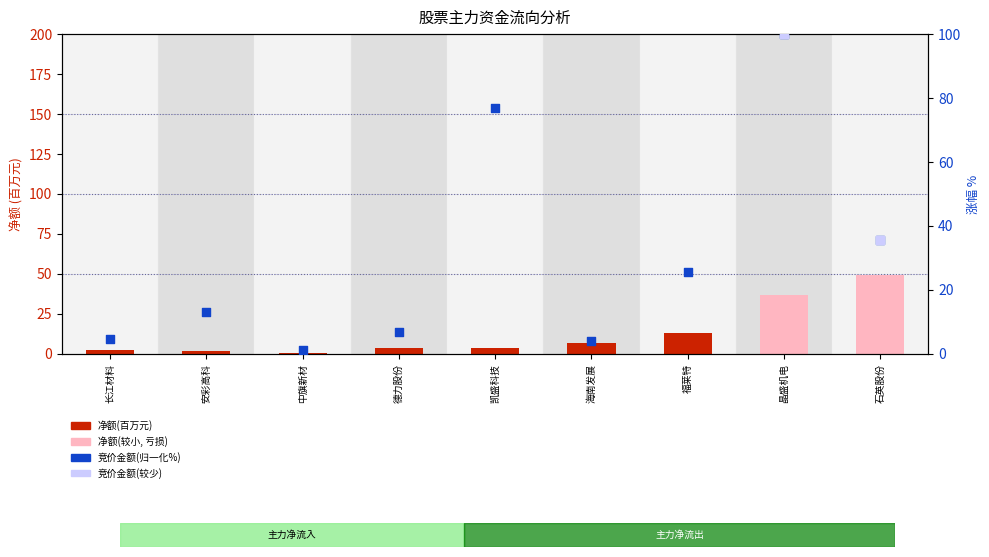

Which series has the largest total across all categories?

竞价金额